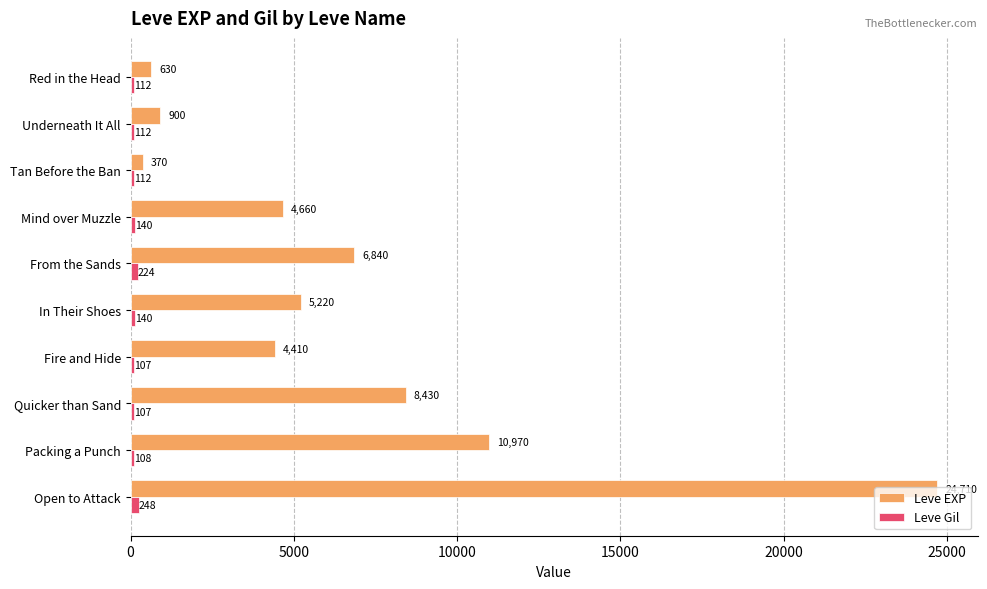

What is the sum of the Leve EXP values at Underneath It All and Fire and Hide?

5310